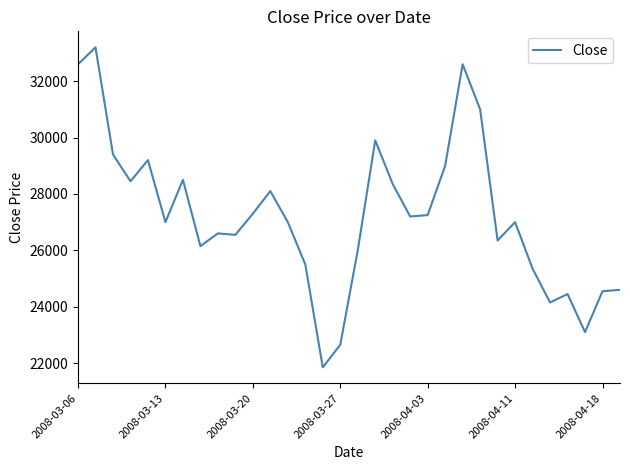

What is the minimum value shown in the chart?

21850